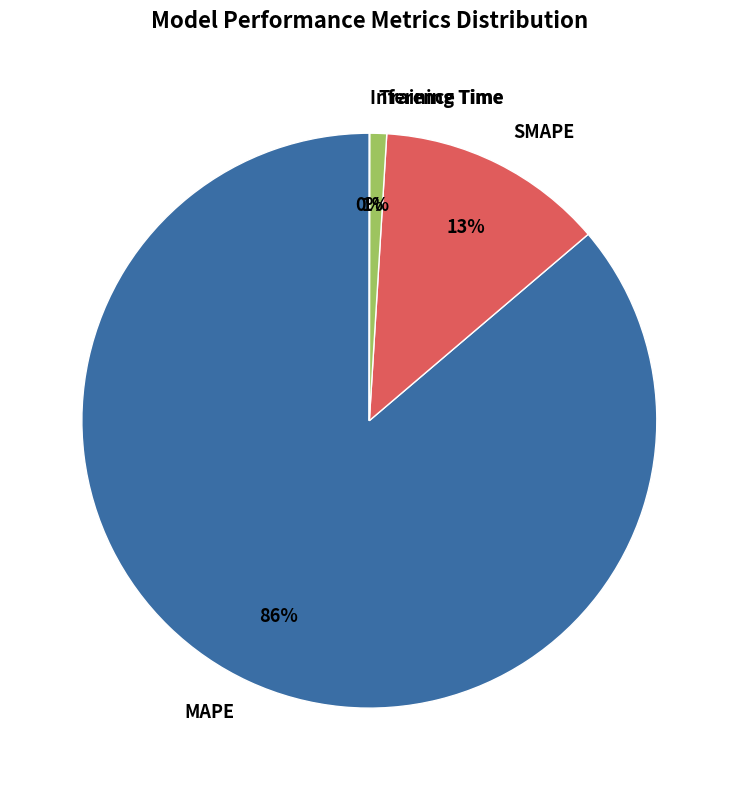

What is the largest slice in the pie chart?

MAPE